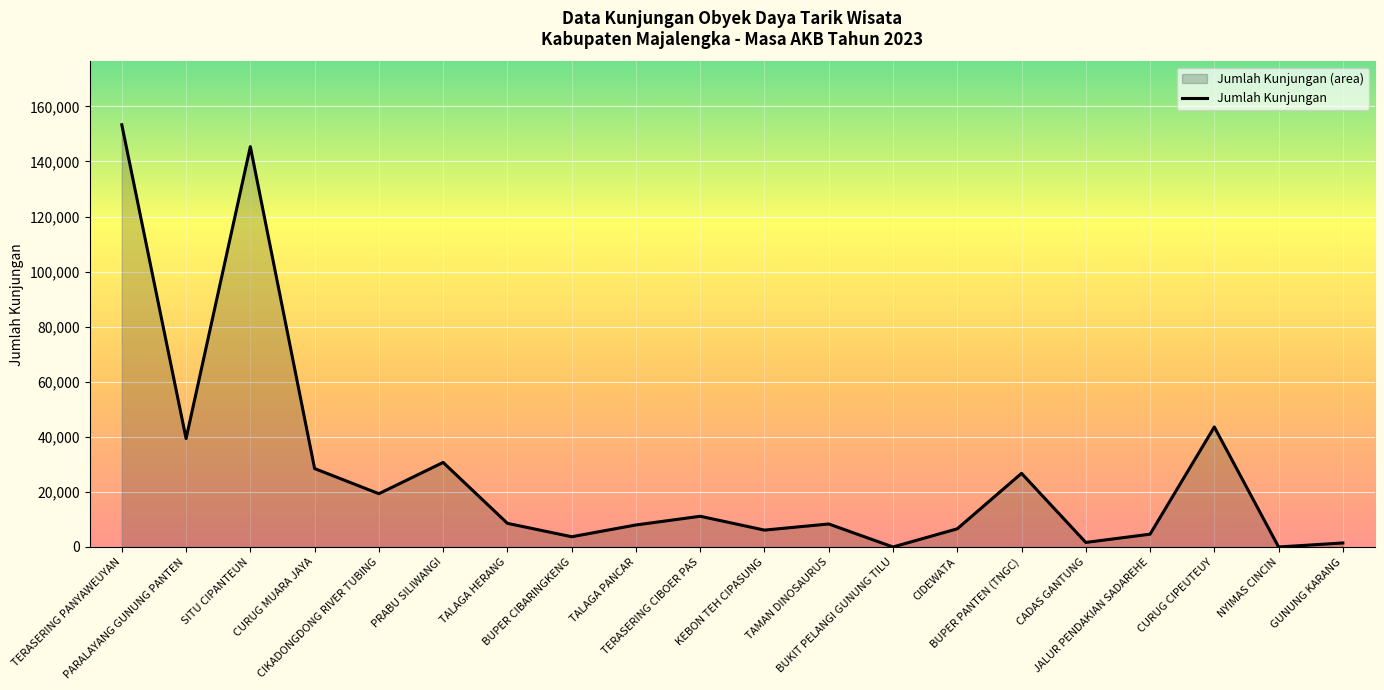

The value at TERASERING CIBOER PAS is 11153. True or false?

True